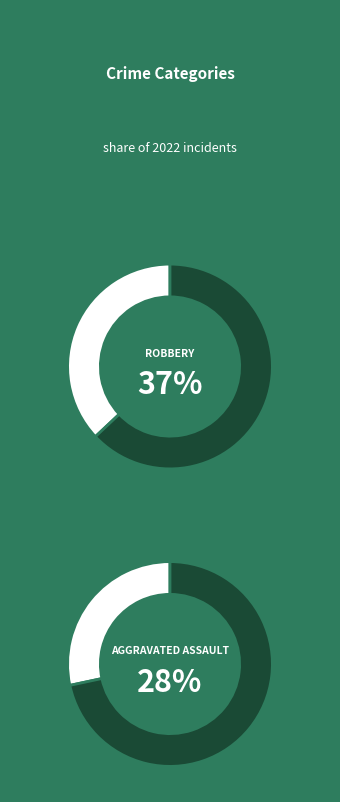

Is there a majority slice in this chart?

No